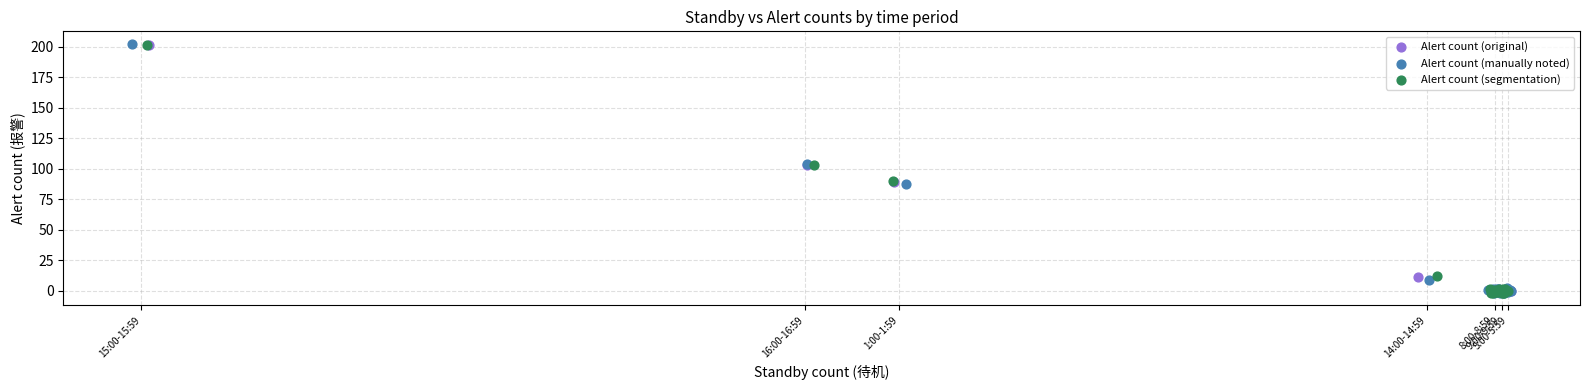

What are all the series names shown in the legend?

Alert count (original), Alert count (manually noted), Alert count (segmentation)